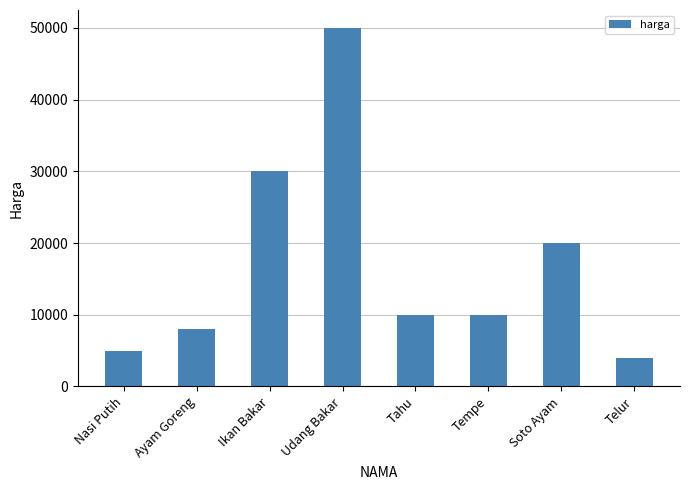

Which category has the lowest value across all series?

Telur